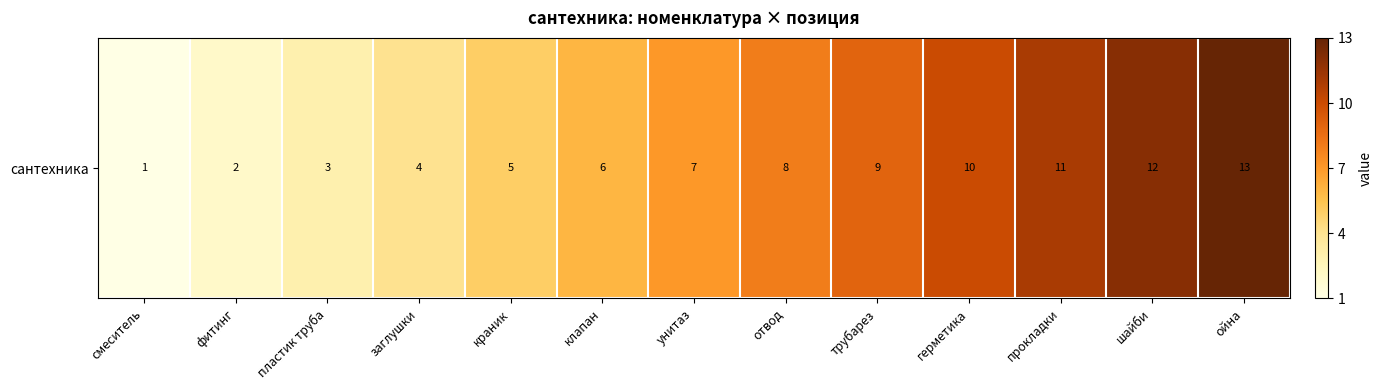

What is the difference between the values at краник and пластик труба?

2